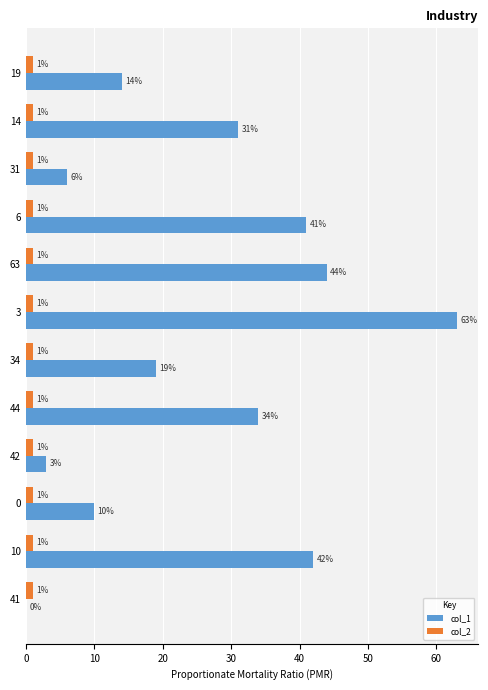

How many categories are shown in the chart?

12